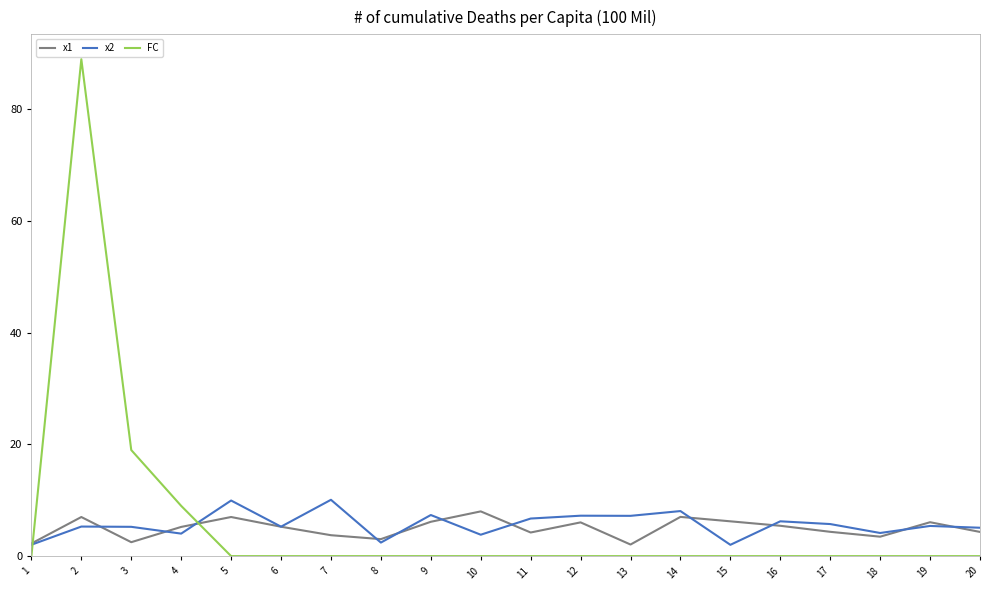

Is it true that x2 equals 4.1 at 12?

False